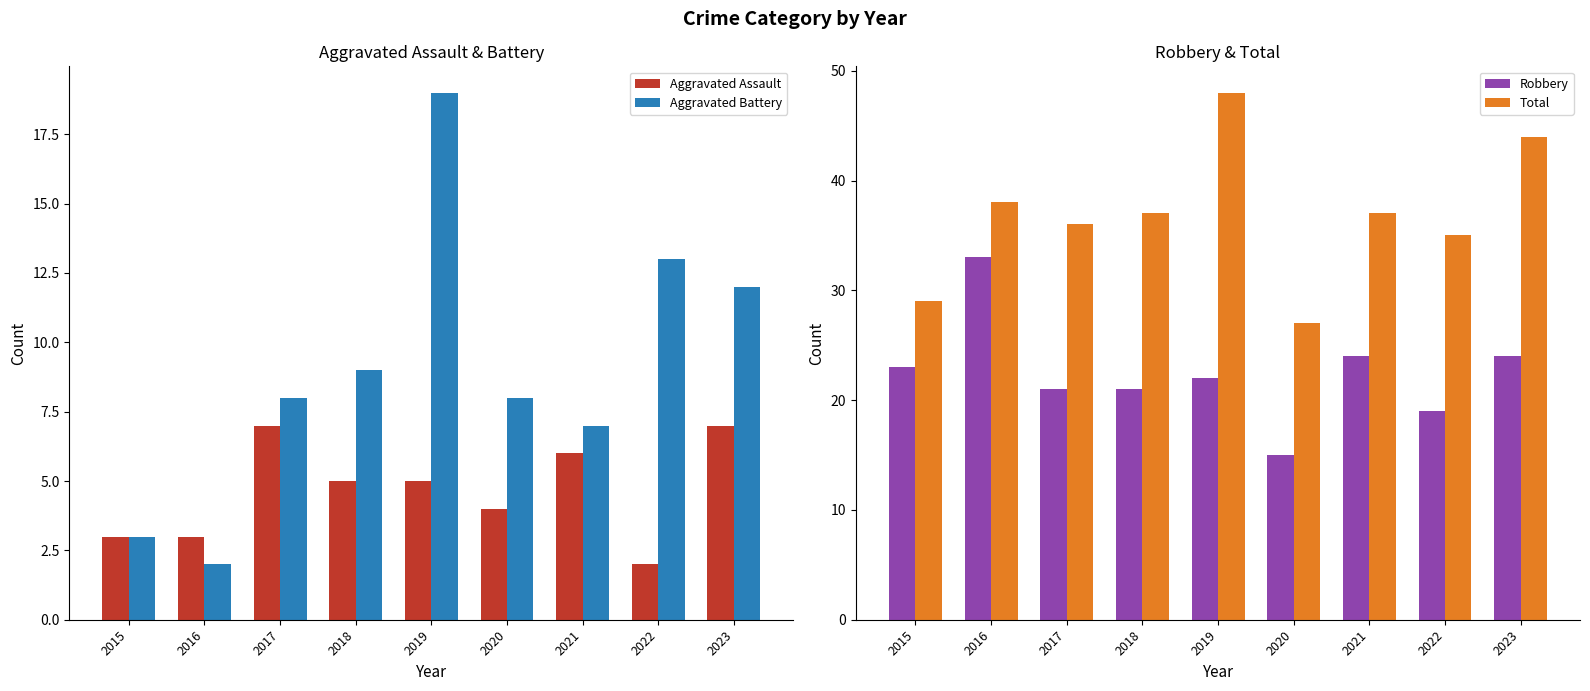

Where does the Aggravated Battery series first go above 8?

2018